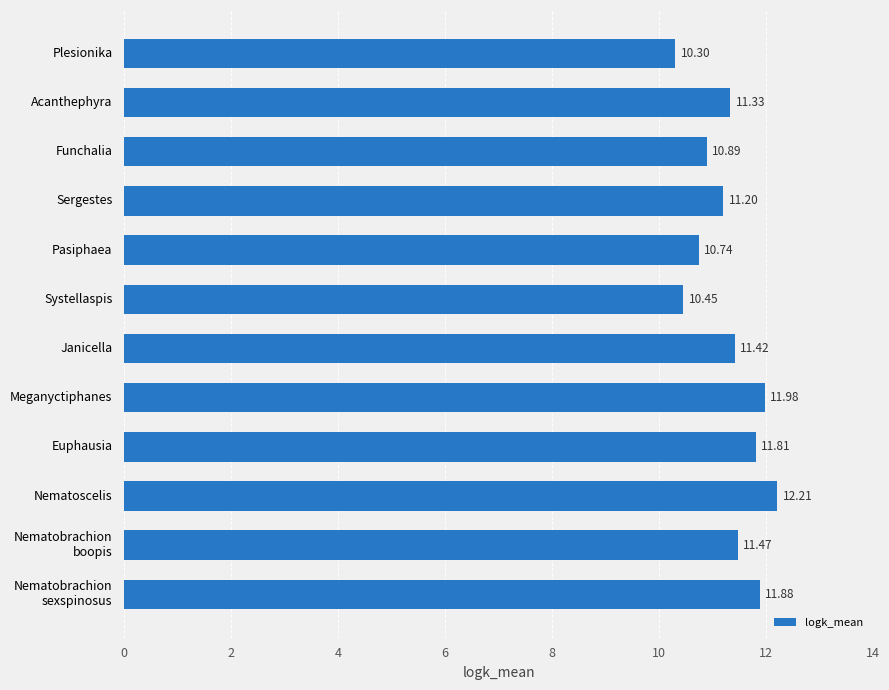

What is the sum of all values?

135.7